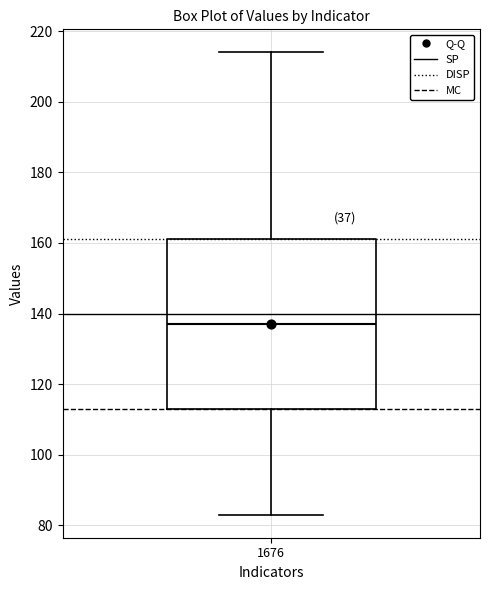

Transcribe this box plot: give where the median line is, the range the box spans, and where the two whiskers end, as read against the y-axis. The values are not printed on the chart, so give them approximately, as read against the axis.

median 138, box 114 to 162, whiskers 84 to 214